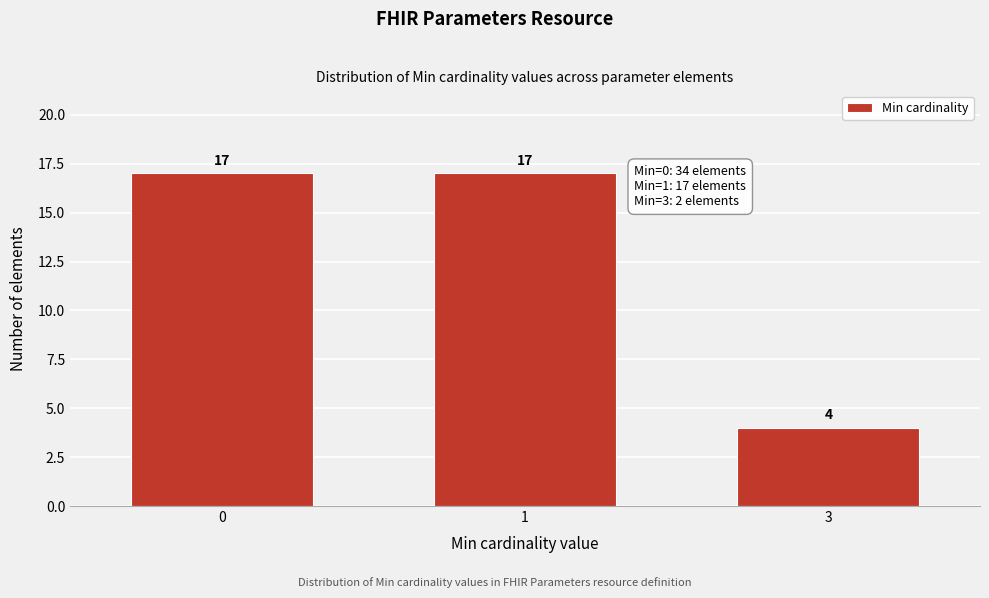

Reading left to right, transcribe all the data shown in this chart.

17	17	4